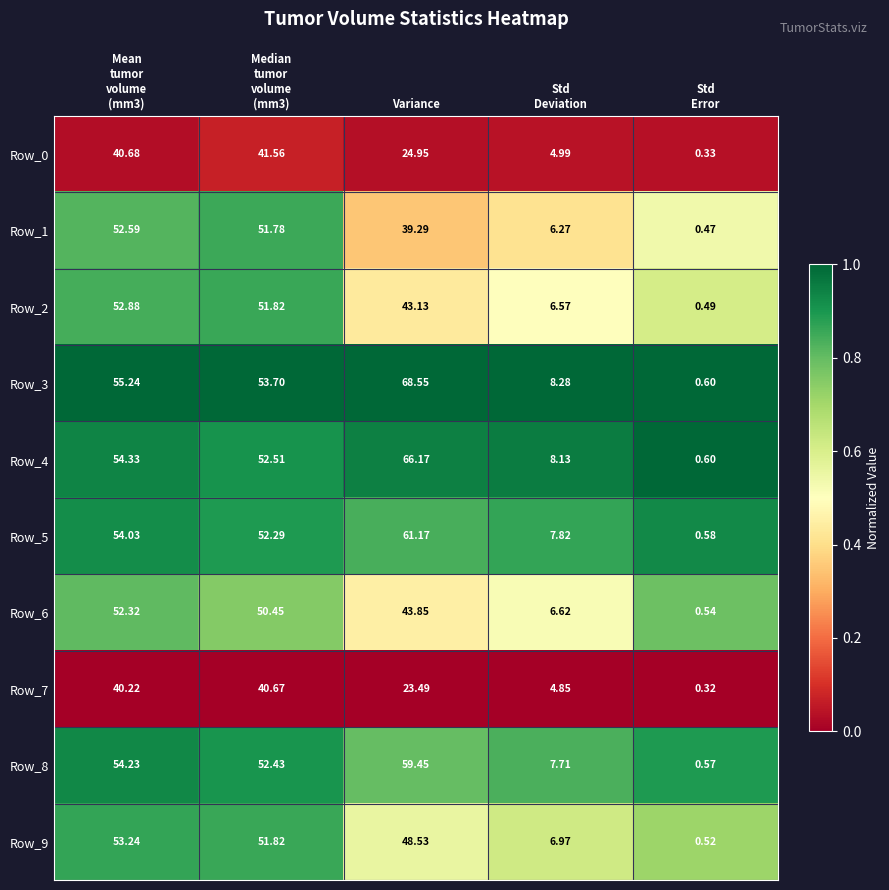

At which label is Row_0 closest to 20?

Variance